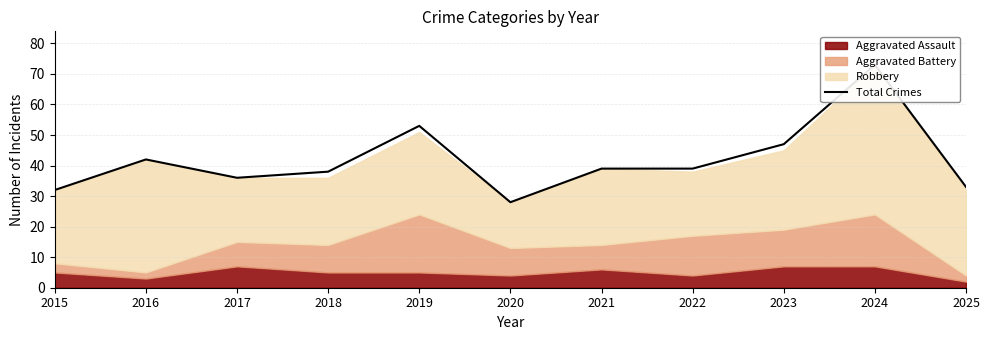

How many data points are above 39?

4